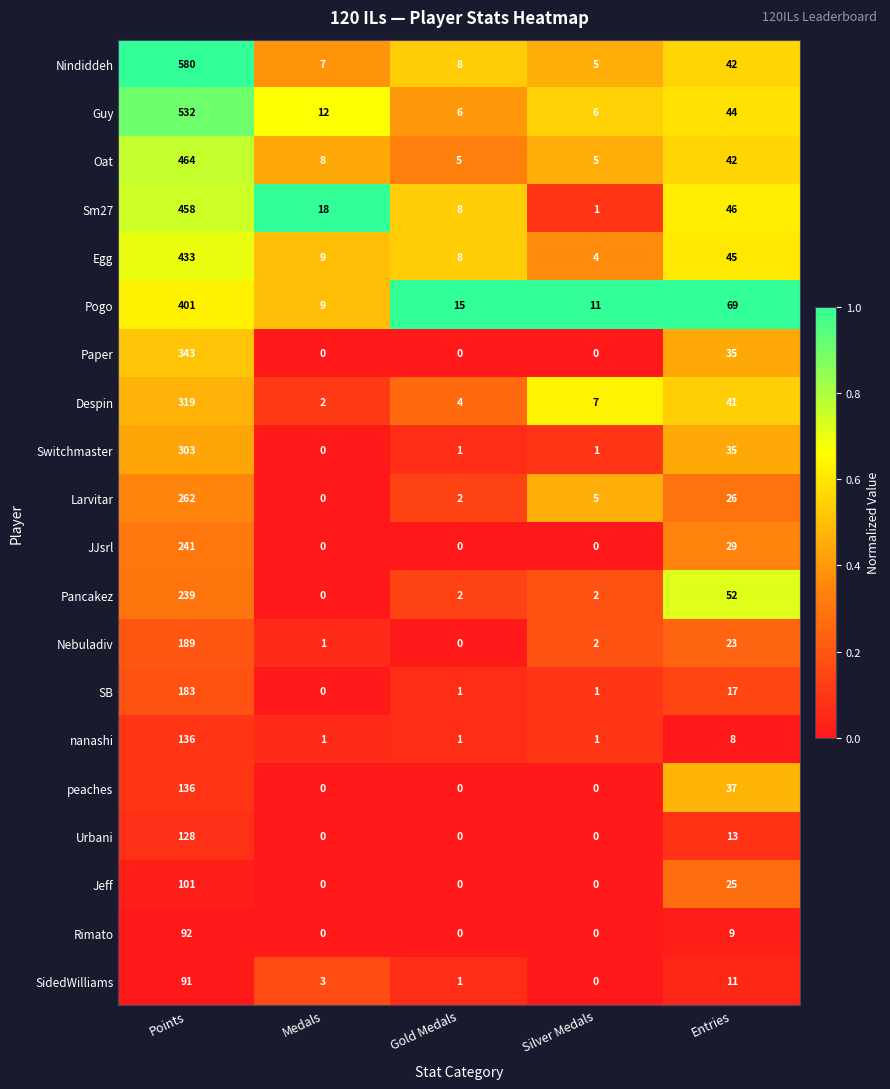

Between Points and Silver Medals, which series saw the biggest shift?

Nindiddeh